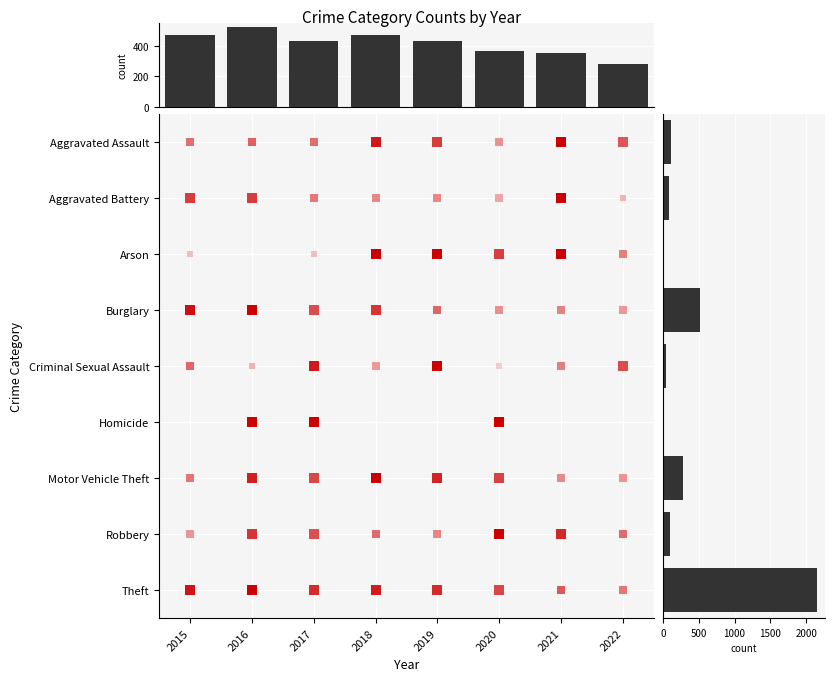

Count the number of data series in this chart.

1